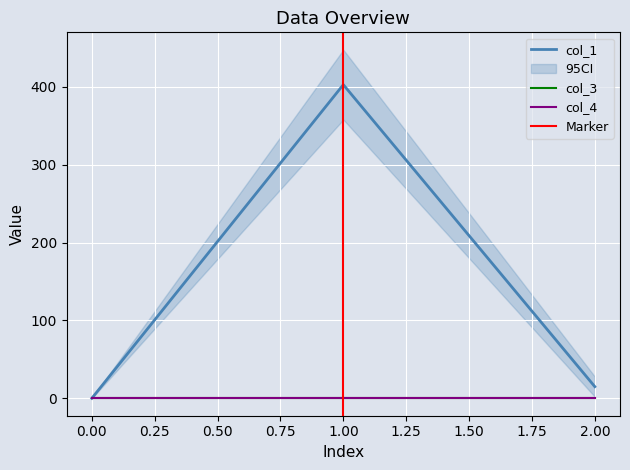

Which has a higher value, 2 or 0?

2